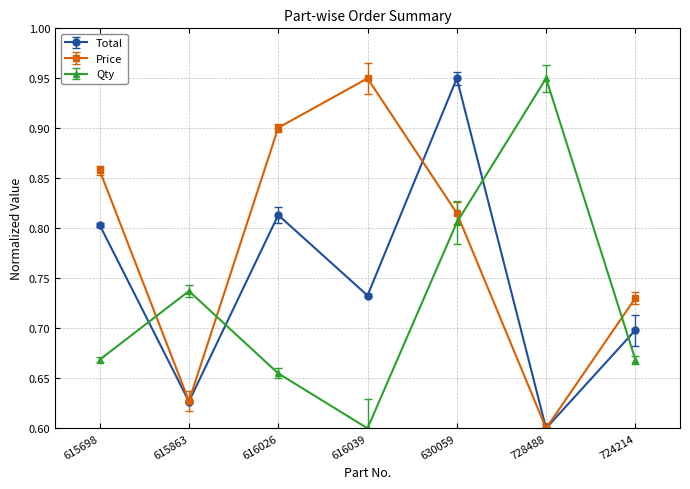

How many times do Price and Total cross each other?

1